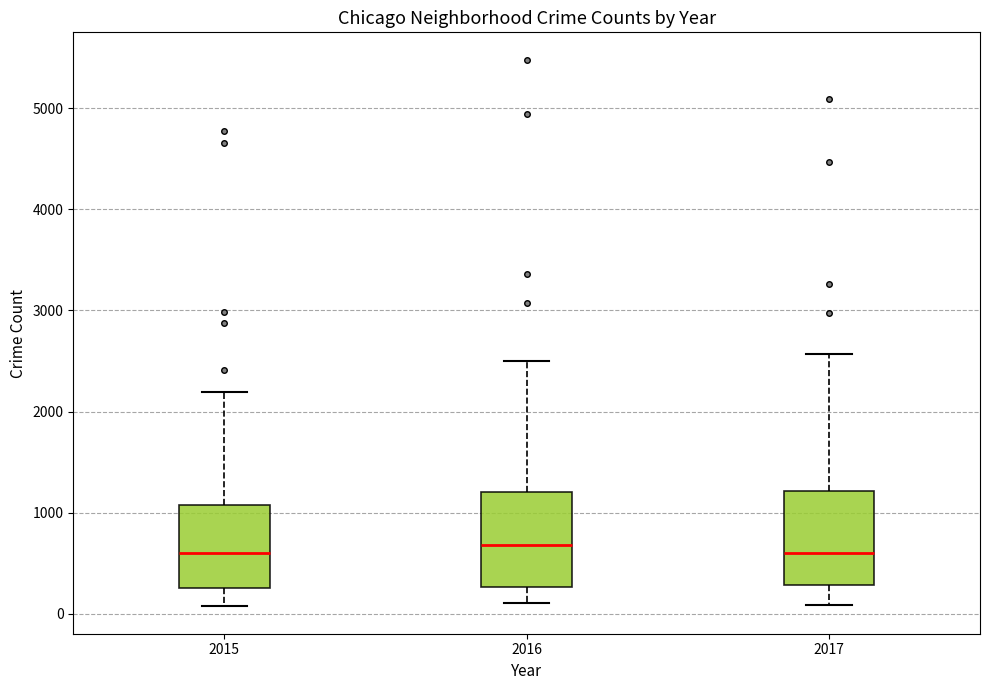

Reading left to right, read every box against the y-axis: the position of its median line, the range the box covers, and the ends of its whiskers. The values are not printed on the chart, so give them approximately, as read against the axis.

2015: median 600, box 300 to 1100, whiskers 100 to 2200
2016: median 700, box 300 to 1200, whiskers 100 to 2500
2017: median 600, box 300 to 1200, whiskers 100 to 2600